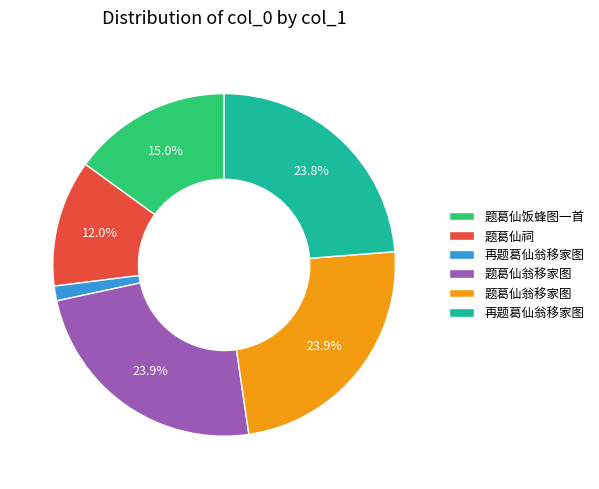

Is there any slice that represents more than half of the pie?

No